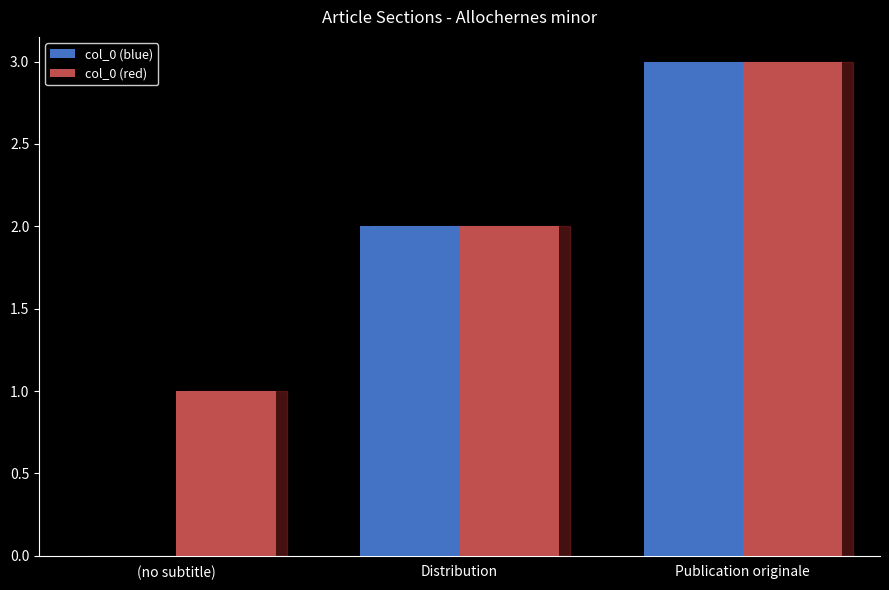

How many series are shown in this chart?

2